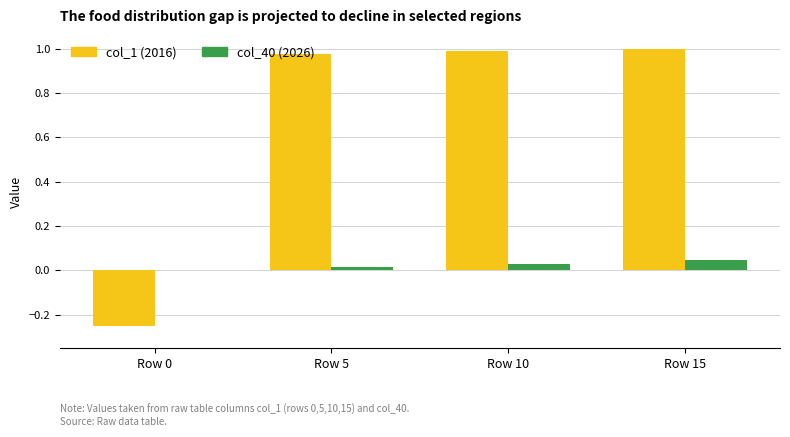

Count the number of categories in the chart.

4